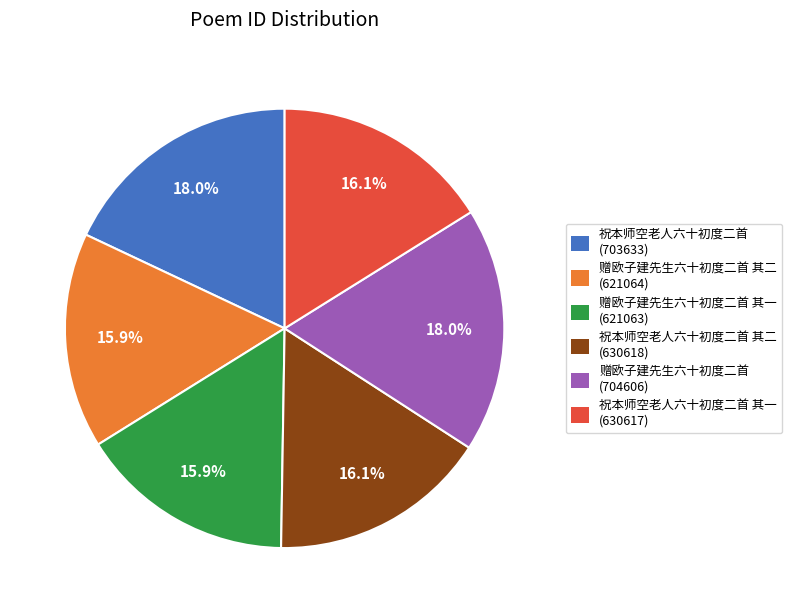

Does any single category account for the majority?

No